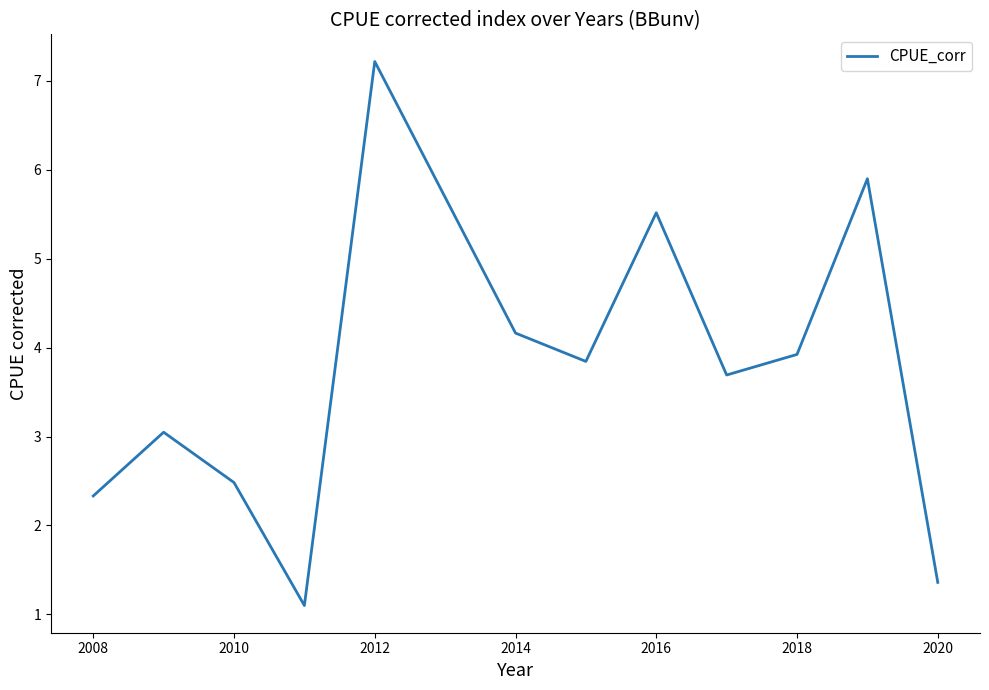

What is the maximum value shown in the chart?

7.2